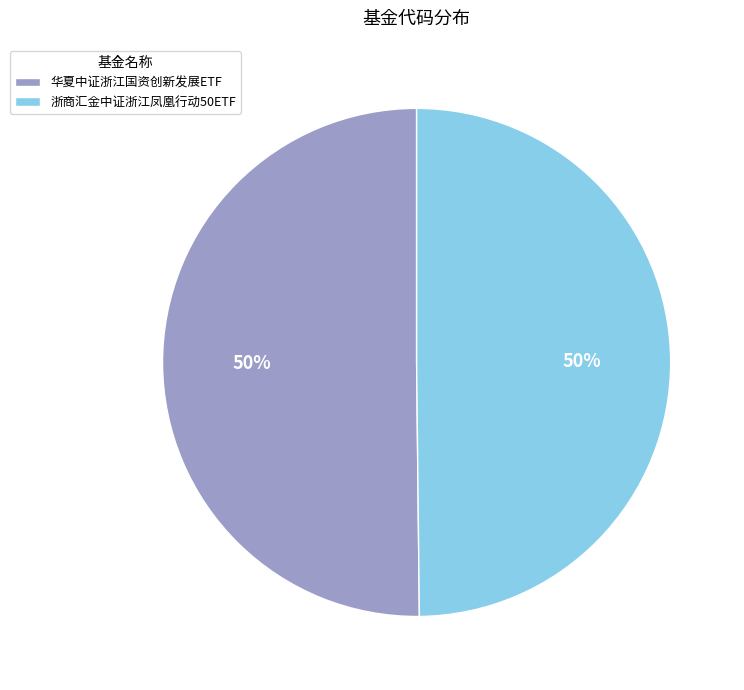

To the nearest percent, what portion does 华夏中证浙江国资创新发展ETF represent?

50%